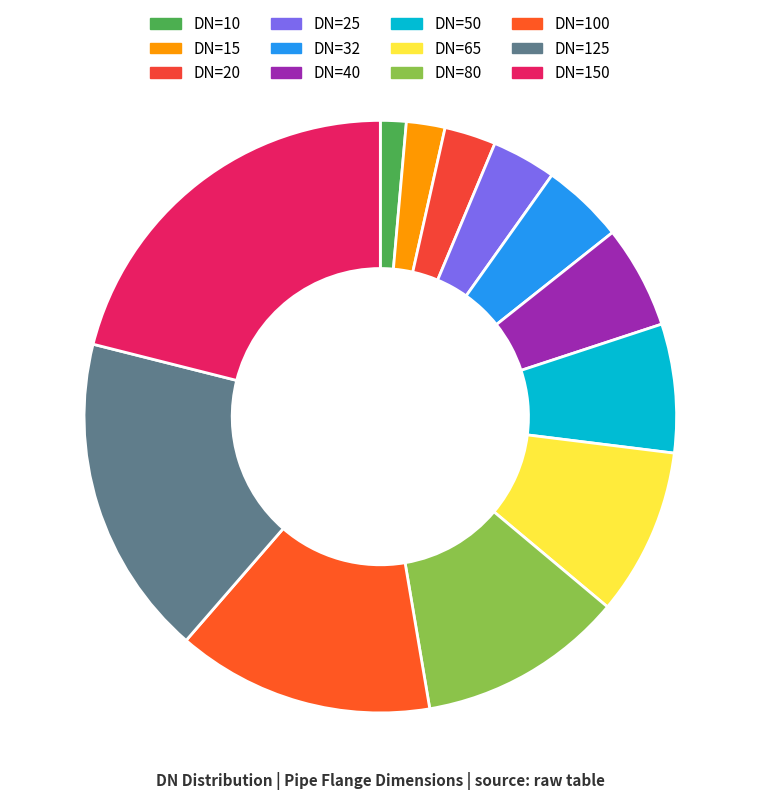

Count the number of slices in the pie.

12